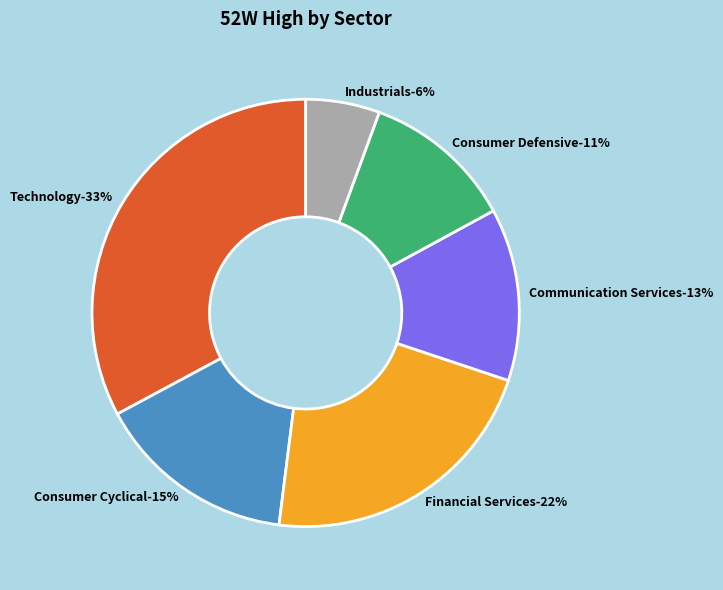

How many segments does this pie chart have?

6